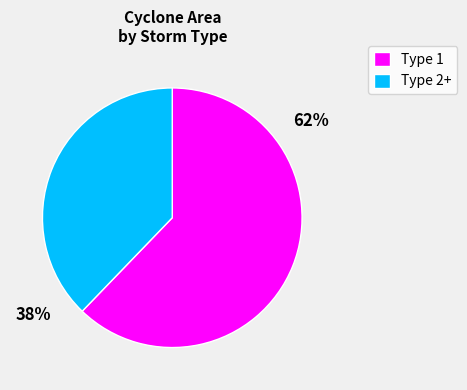

What is the ratio of the value at Type 1 to the value at Type 2+?

1.6